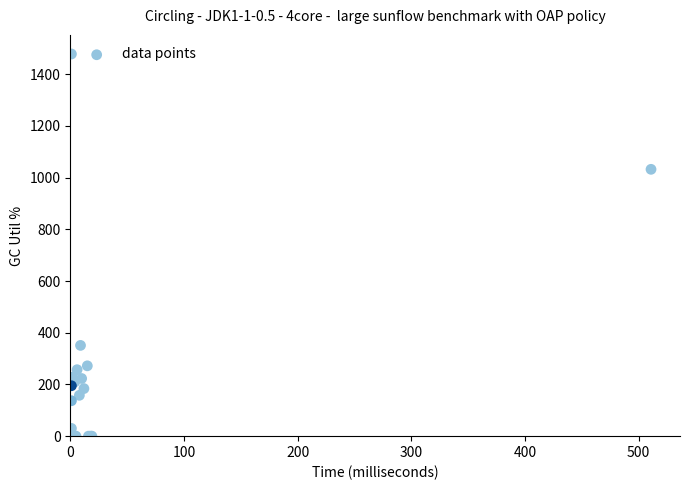

What Y value in the scatter plot is closest to 739?

1032